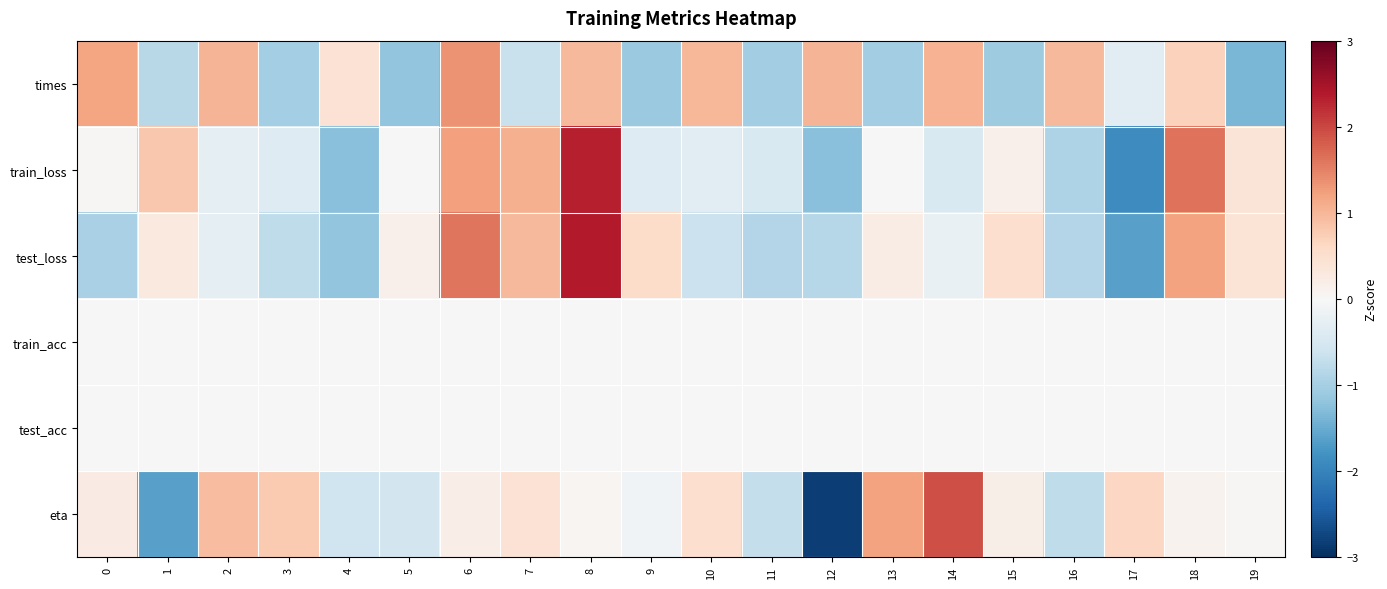

Rank the series at 2 from highest to lowest value.

times, eta, train_acc, test_acc, train_loss, test_loss